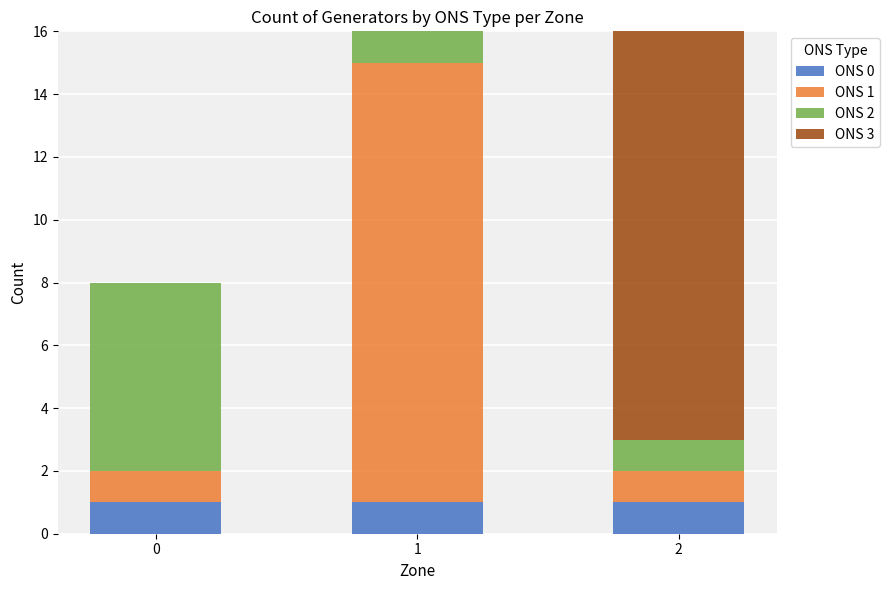

The value of ONS 0 at 1 is 1. True or false?

True